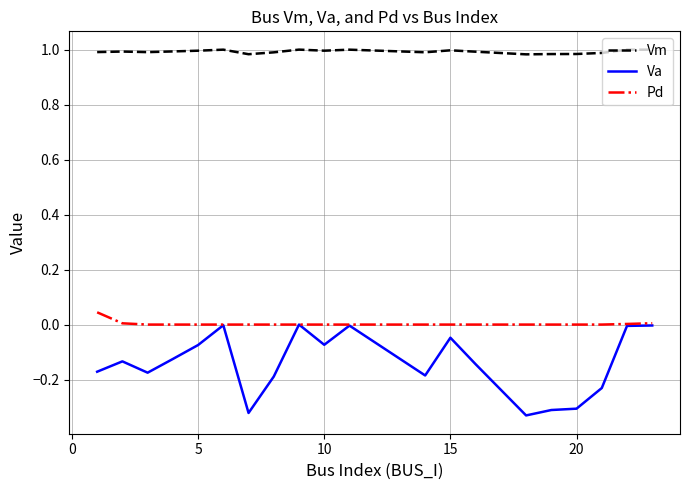

List the series in order of their peak value, highest first.

Vm, Pd, Va